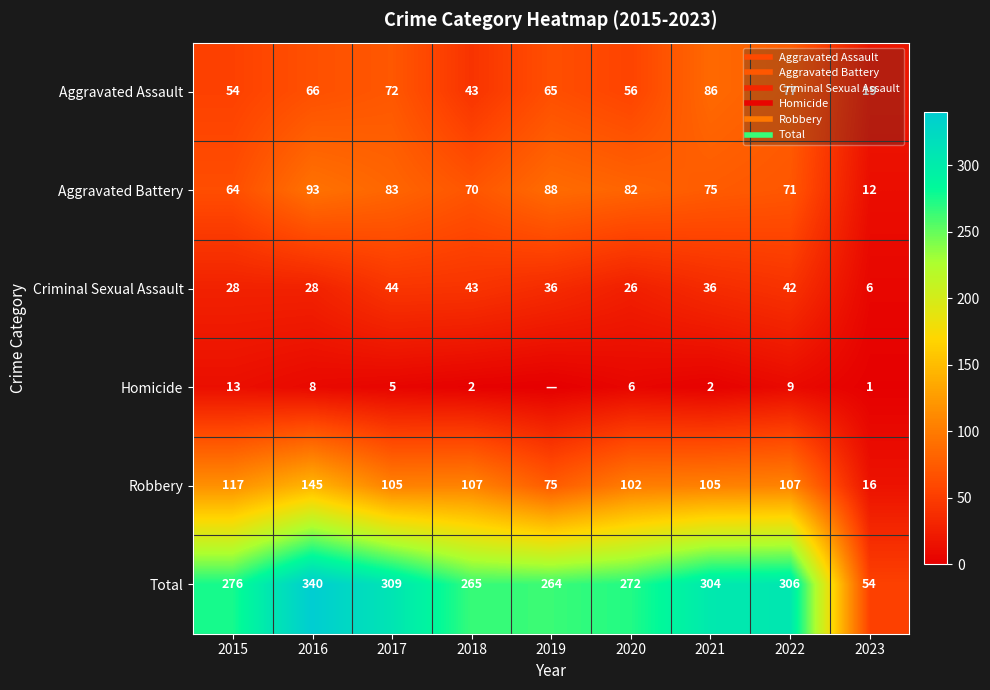

What is the spread (max minus min) of values at 2022?

297